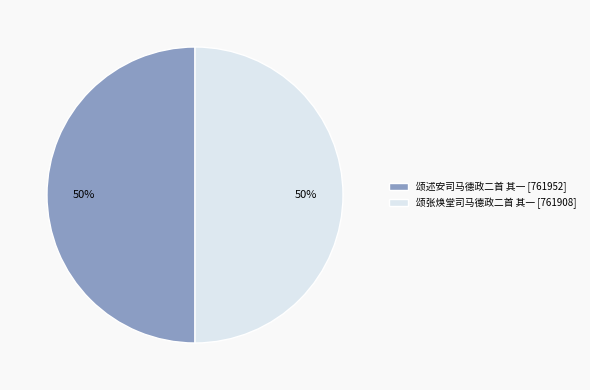

Is it true that 颂述安司马德政二首 其一 is 58% of the pie?

False